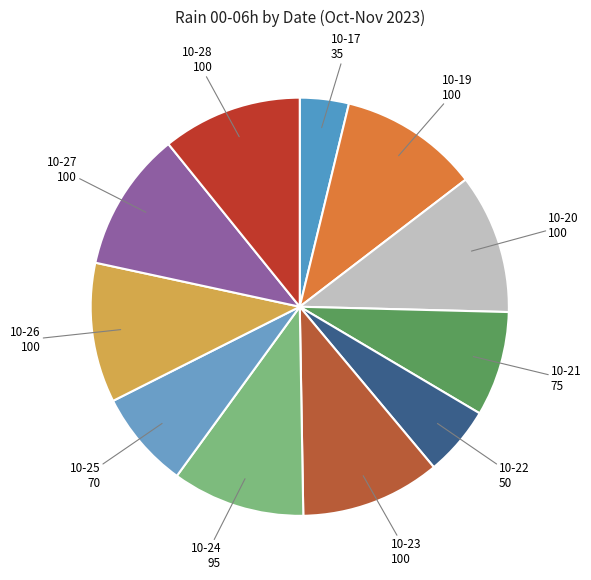

Is the sum of 10-27 and 10-22 greater than half?

No